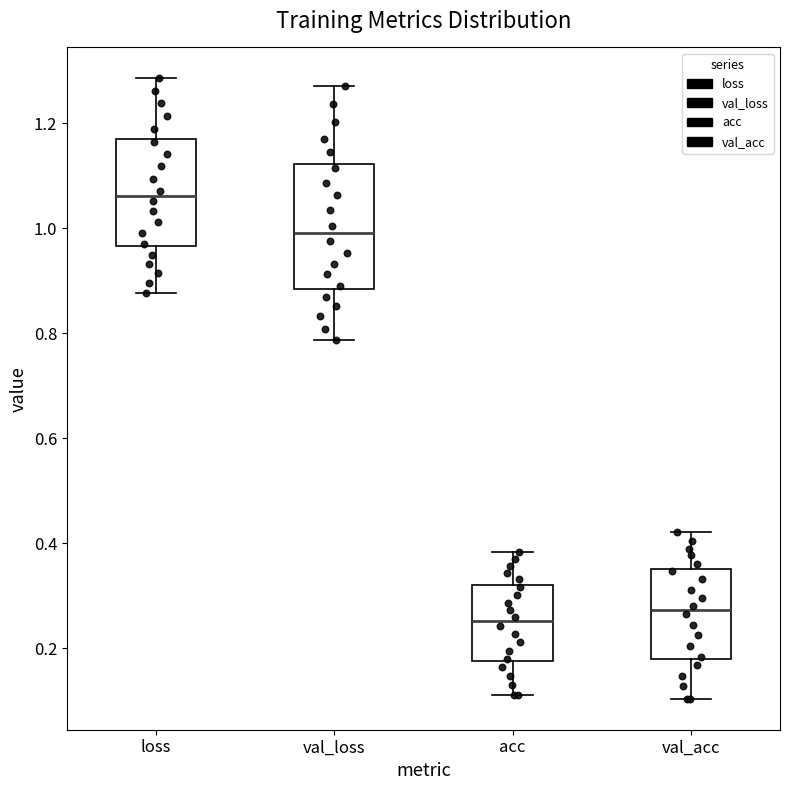

Reading left to right, transcribe this box plot: for each box, give where its median line is, the range the box spans, and where its two whiskers end, as read against the y-axis. The values are not printed on the chart, so give them approximately, as read against the axis.

loss: median 1.06, box 0.96 to 1.18, whiskers 0.88 to 1.28
val_loss: median 1.00, box 0.88 to 1.12, whiskers 0.78 to 1.28
acc: median 0.26, box 0.18 to 0.32, whiskers 0.12 to 0.38
val_acc: median 0.28, box 0.18 to 0.36, whiskers 0.10 to 0.42